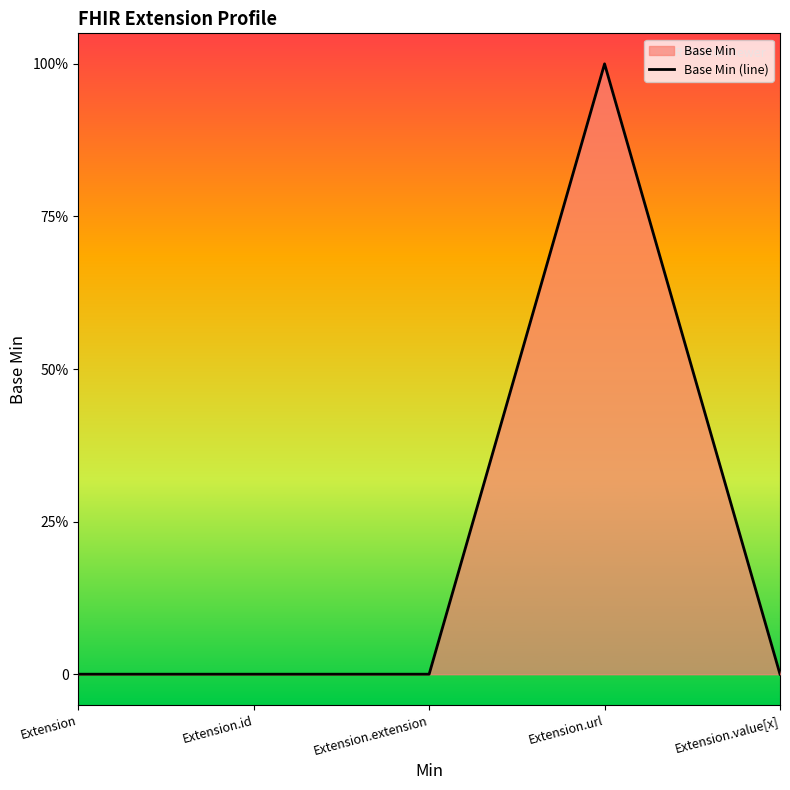

Rank the categories by value from lowest to highest.

Extension, Extension.id, Extension.extension, Extension.value[x], Extension.url